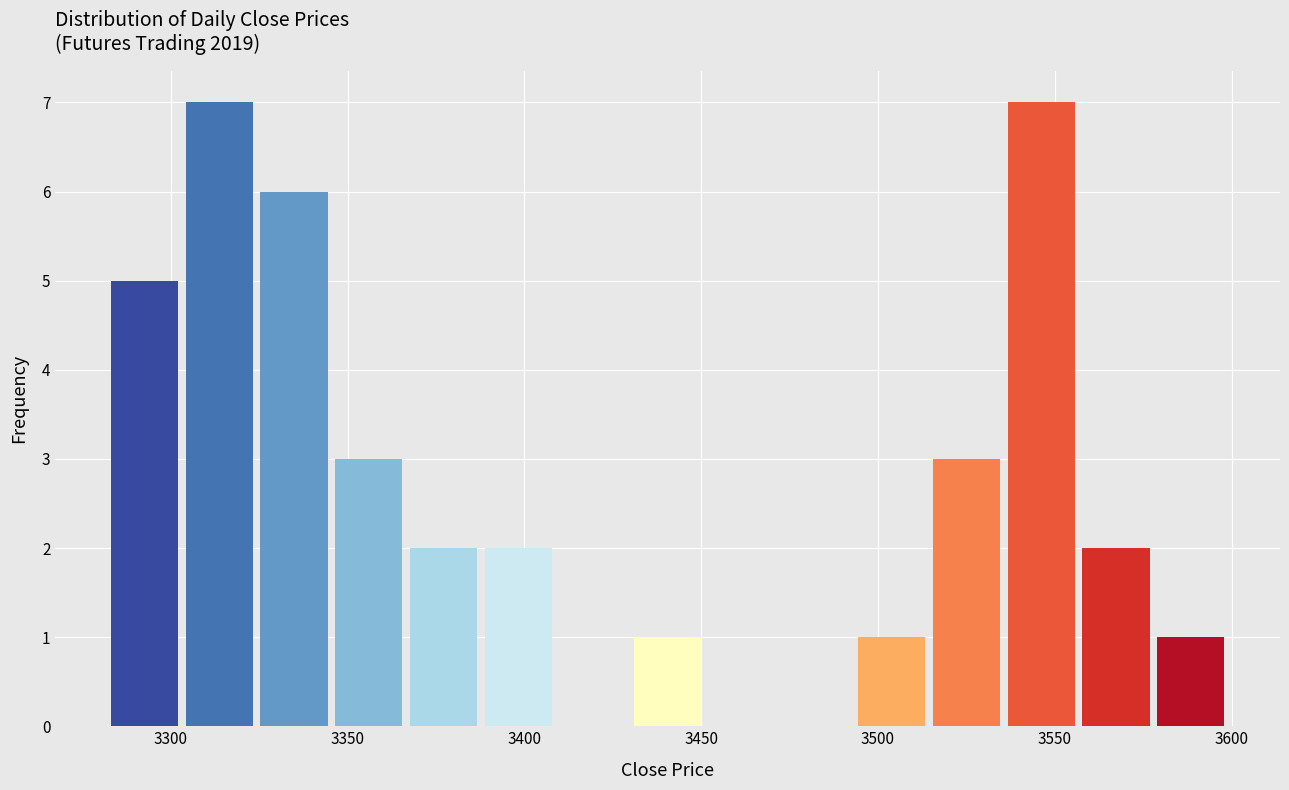

Reading left to right, list every bar in this chart as the range it spans on the x-axis followed by its height. Neither the bar edges nor the heights are printed on the chart, so give them approximately, as read against the axes.

3280 to 3305: 5
3305 to 3325: 7
3325 to 3345: 6
3345 to 3365: 3
3365 to 3390: 2
3390 to 3410: 2
3410 to 3430: 0
3430 to 3450: 1
3450 to 3470: 0
3470 to 3495: 0
3495 to 3515: 1
3515 to 3535: 3
3535 to 3555: 7
3555 to 3580: 2
3580 to 3600: 1